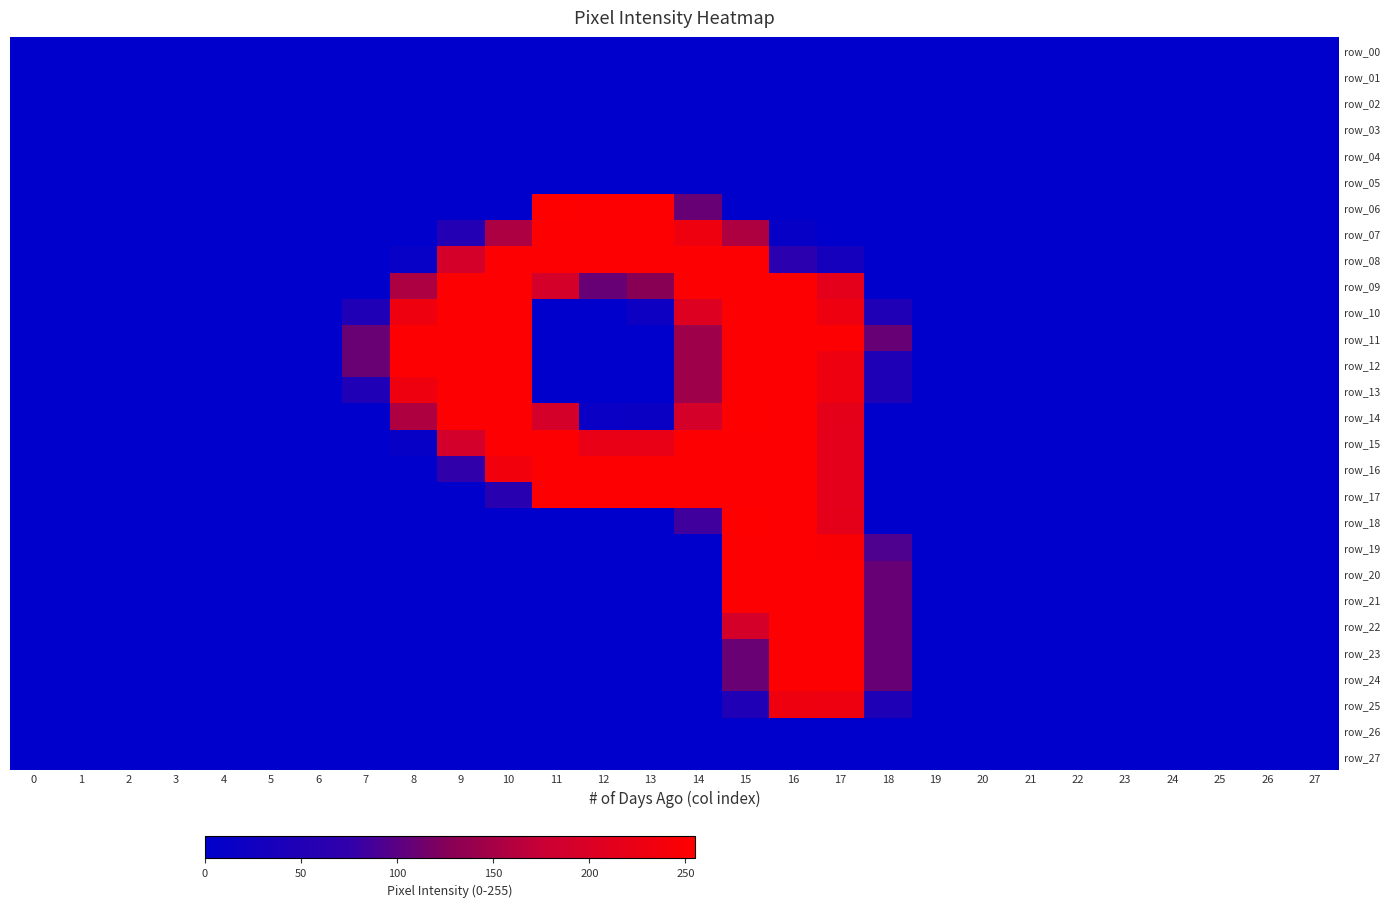

Is it true that row_16 equals 253 at 15?

True